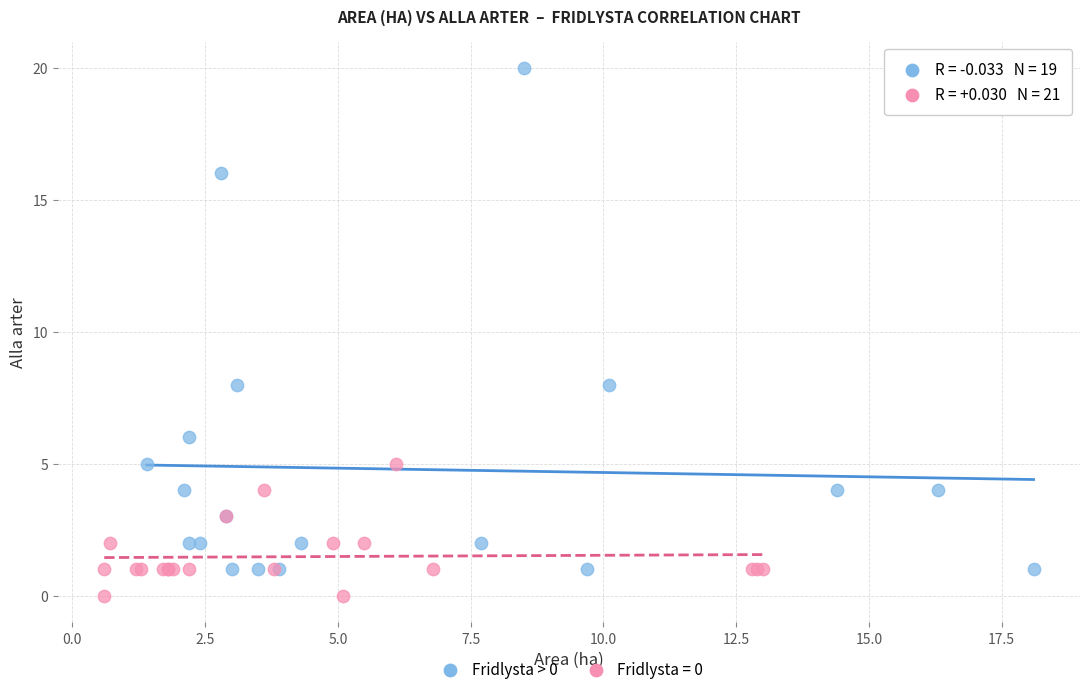

Which series has the widest spread of Y values?

Fridlysta > 0